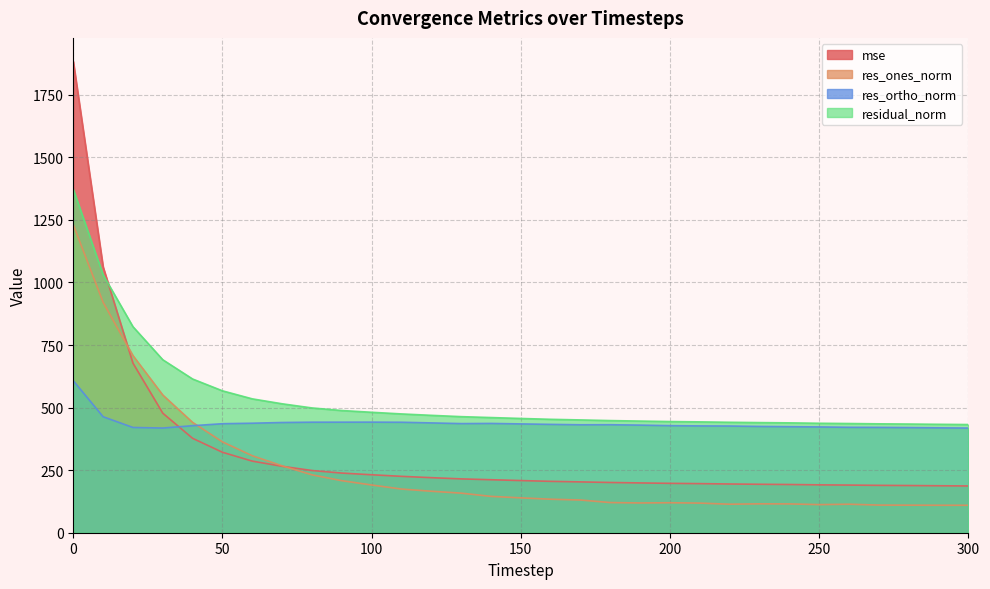

What is the total value across all series at 20?

2628.6